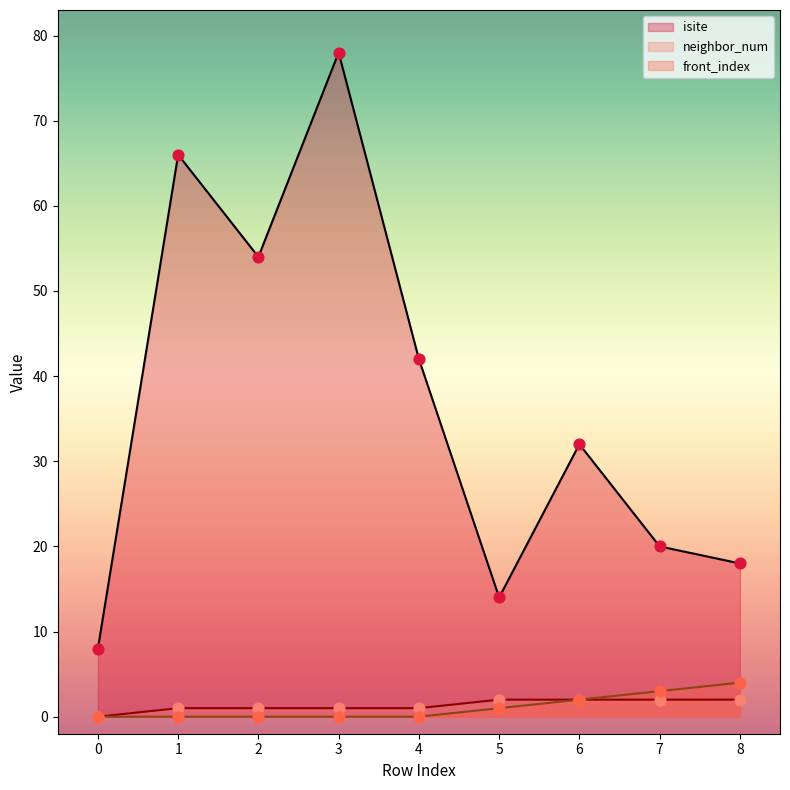

Which series contains the highest Y value?

isite